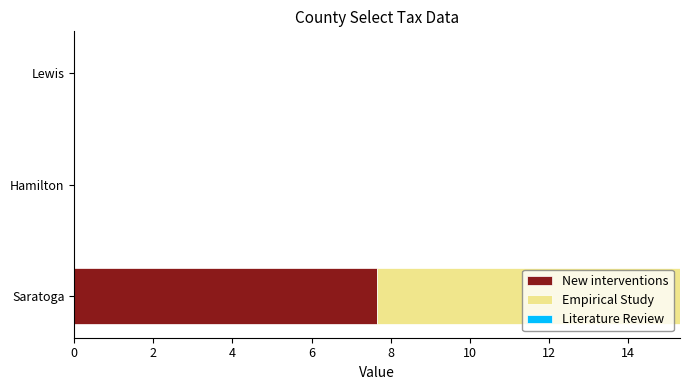

Is it true that New interventions equals 0.0 at Hamilton?

True